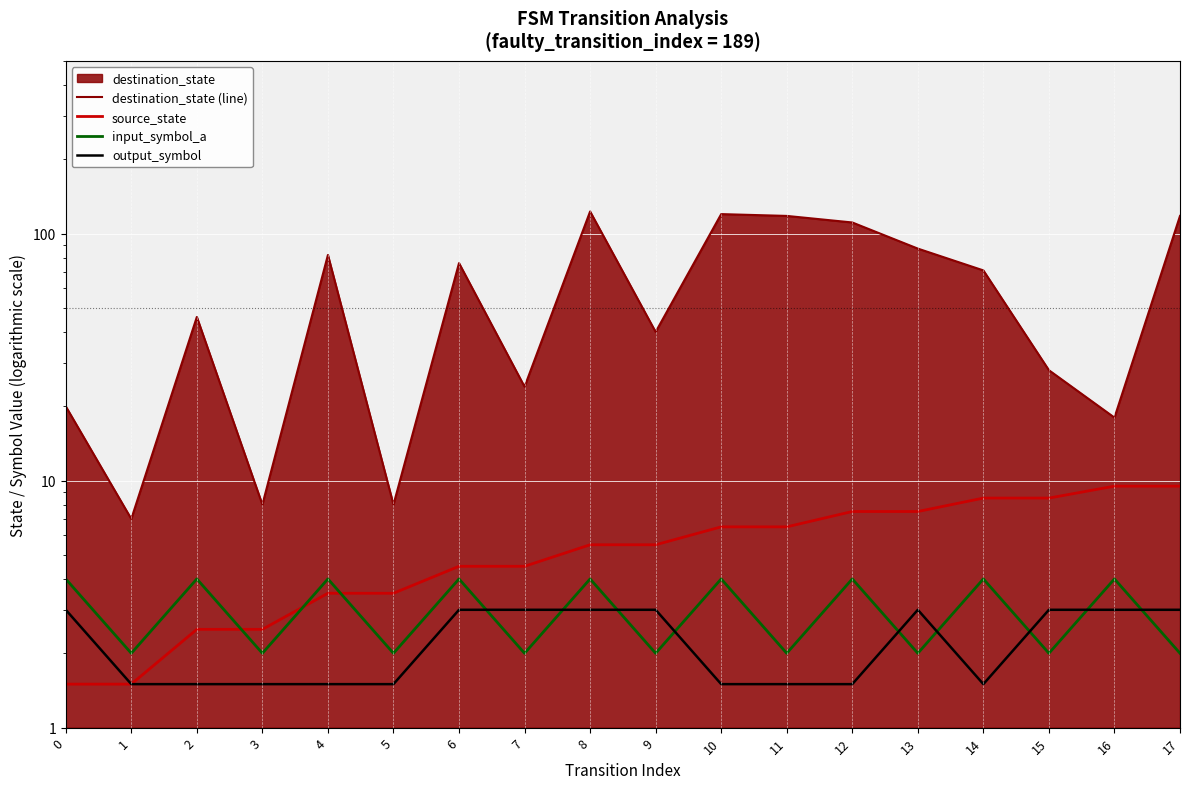

Read the output_symbol value at 1.

1.5